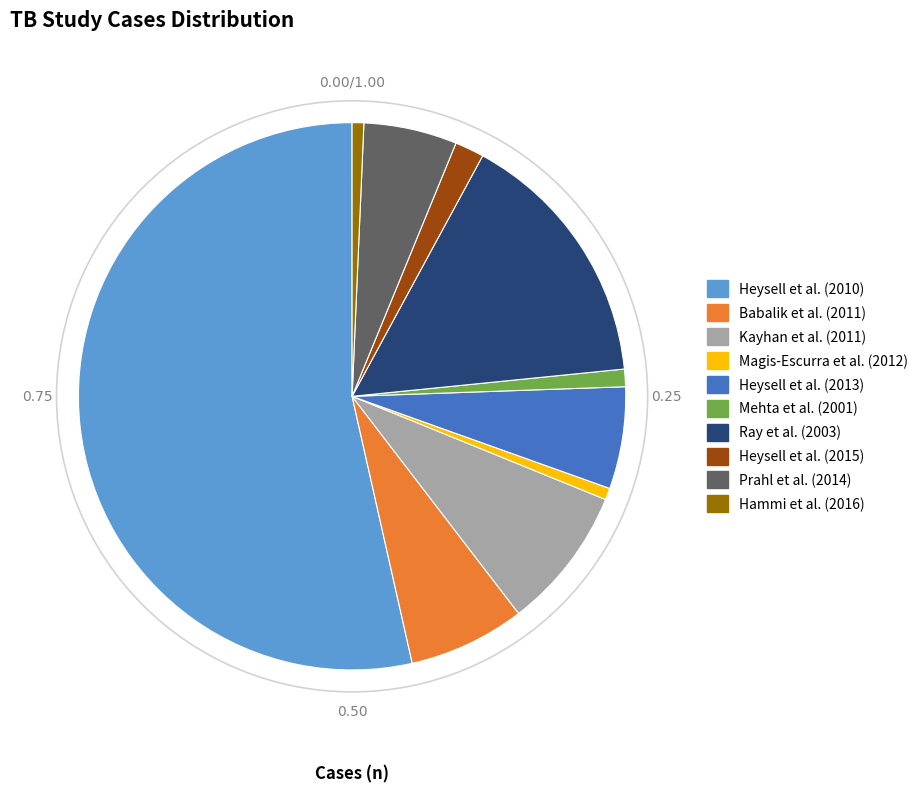

What is the ratio of the value at Heysell et al. (2010) to the value at Babalik et al. (2011)?

7.8